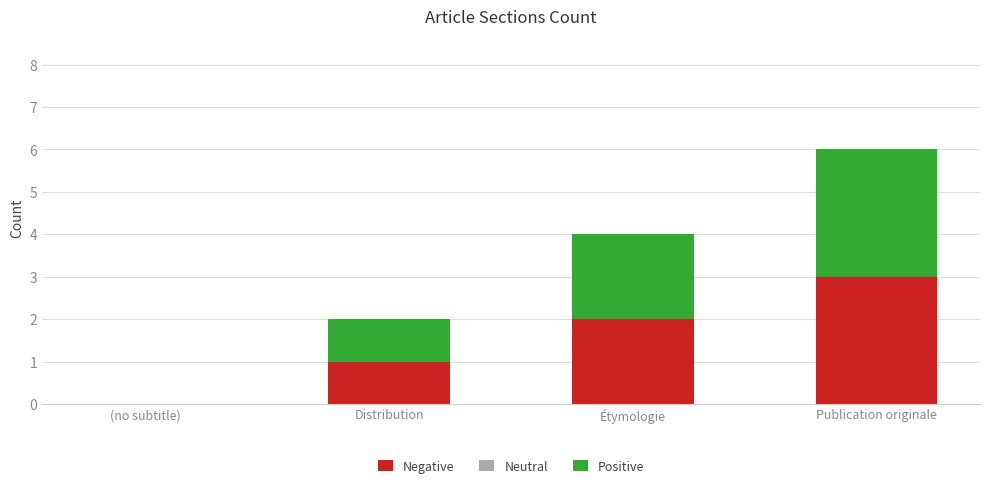

At which category is the sum across all series the highest?

Publication originale